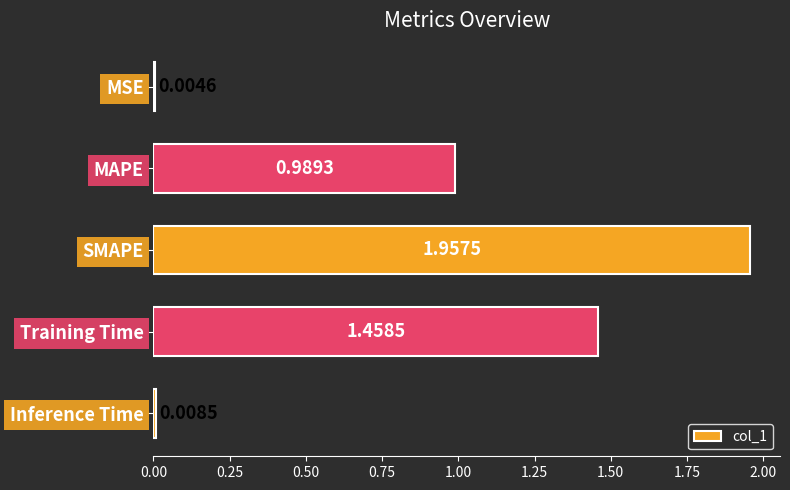

What is the sum of all values?

4.4